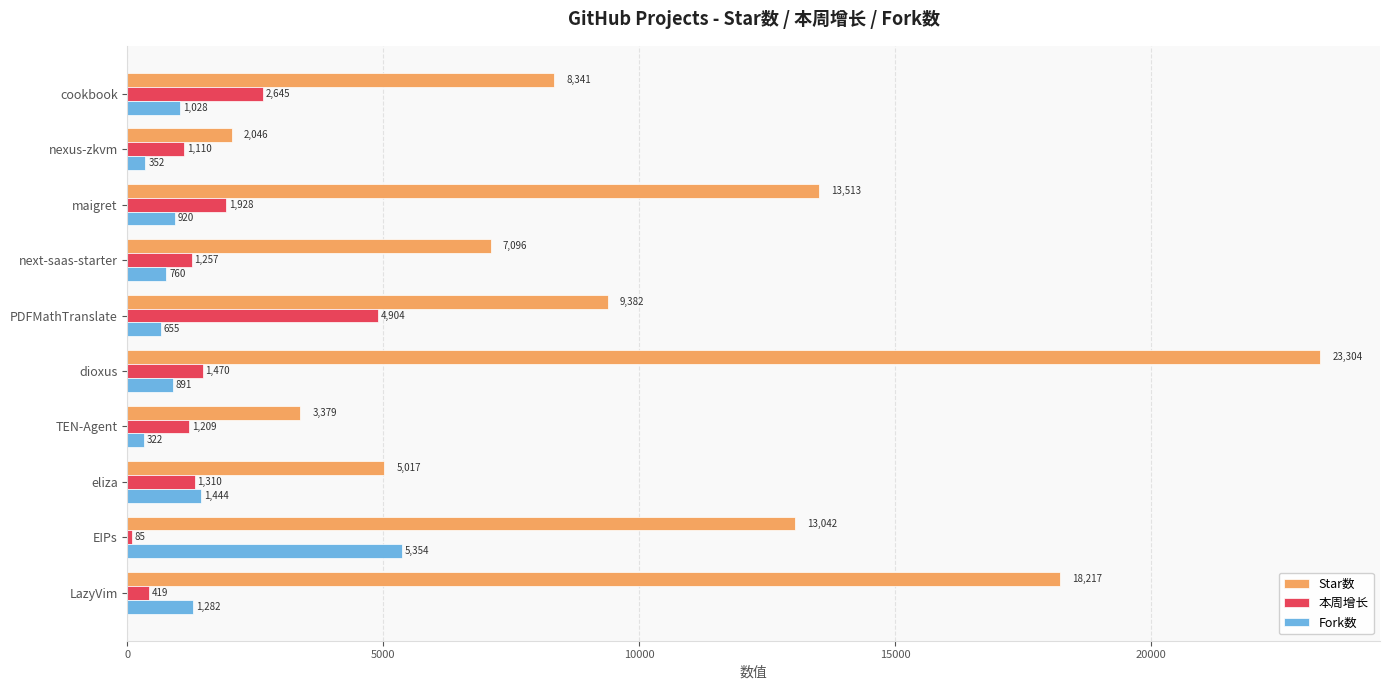

Which label corresponds to the smallest value in the chart?

EIPs